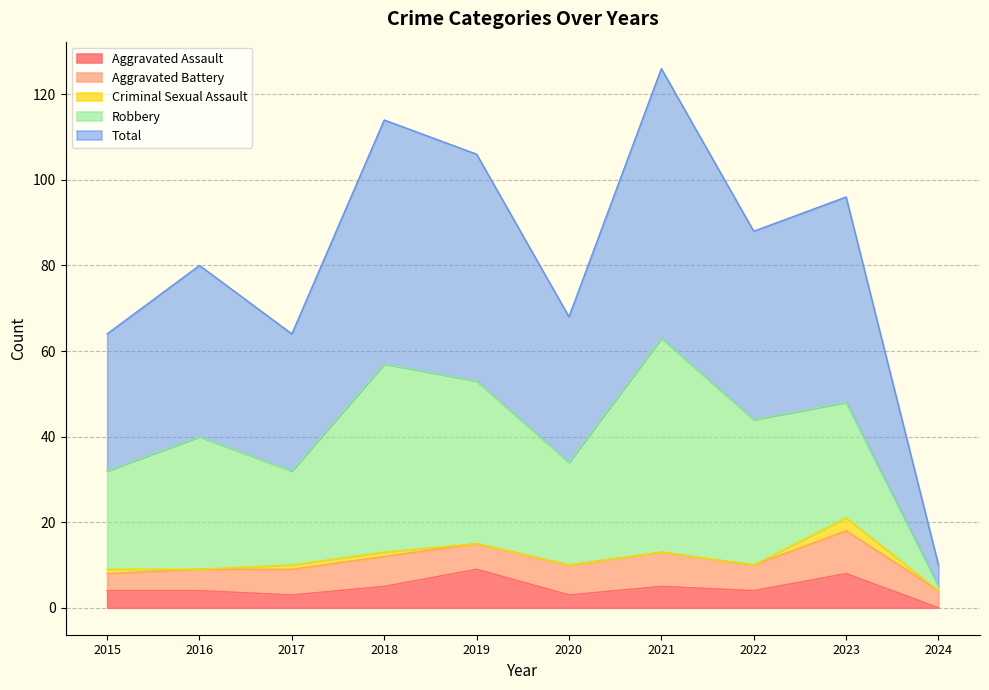

Which series has the widest spread of values?

Total